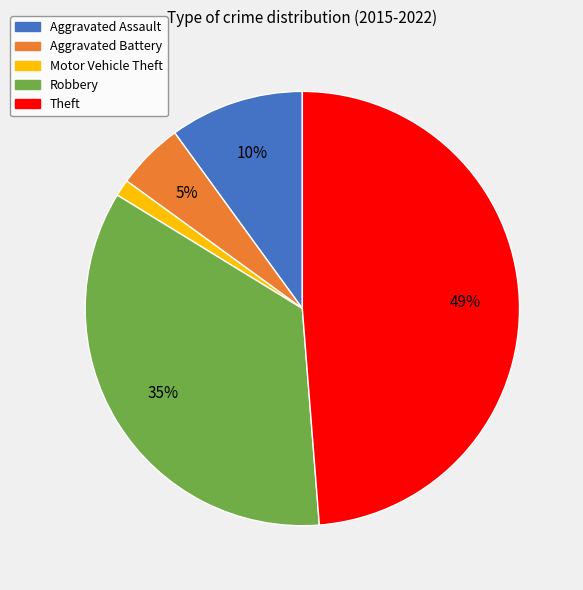

Rank the categories by value from lowest to highest.

Motor Vehicle Theft, Aggravated Battery, Aggravated Assault, Robbery, Theft